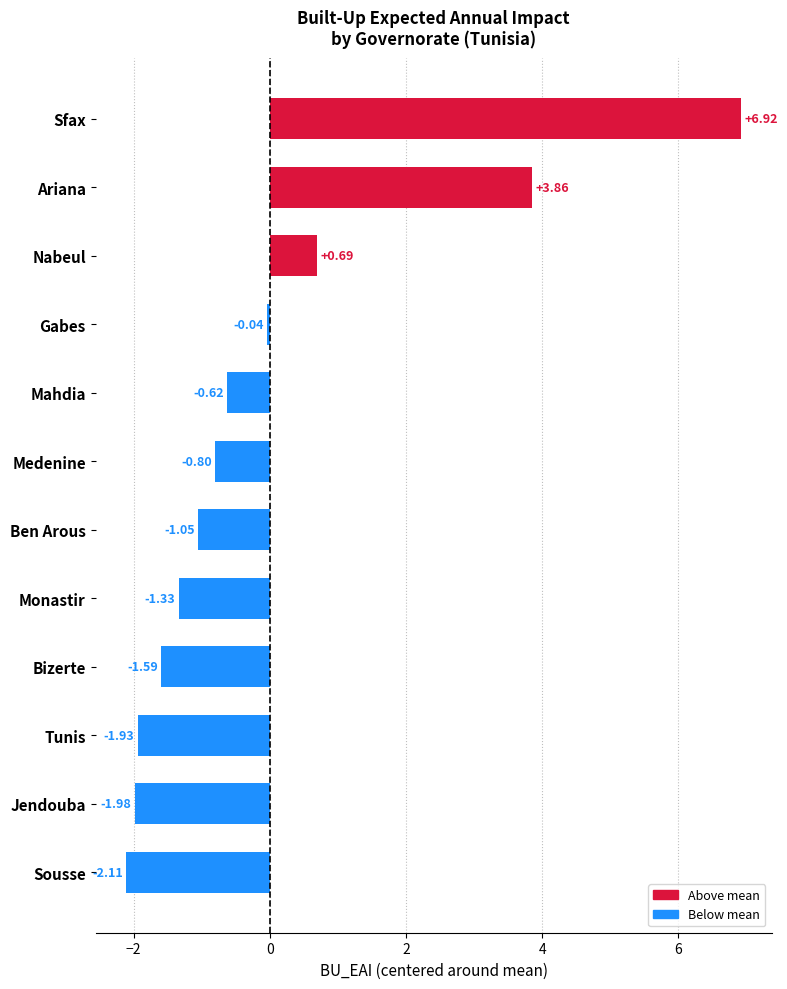

Between Bizerte and Ben Arous, which is larger?

Ben Arous